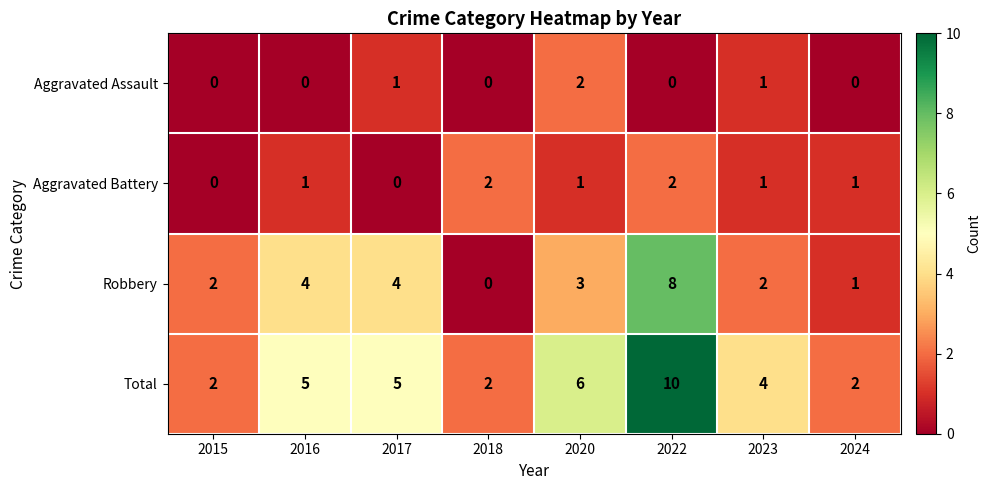

How many values in the Robbery series are below 3?

4